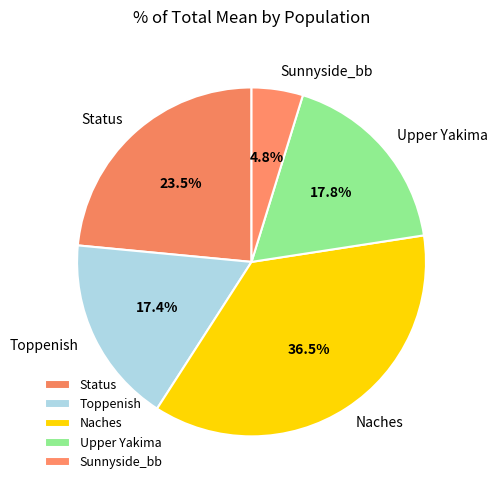

Between Status and Naches, which is larger?

Naches